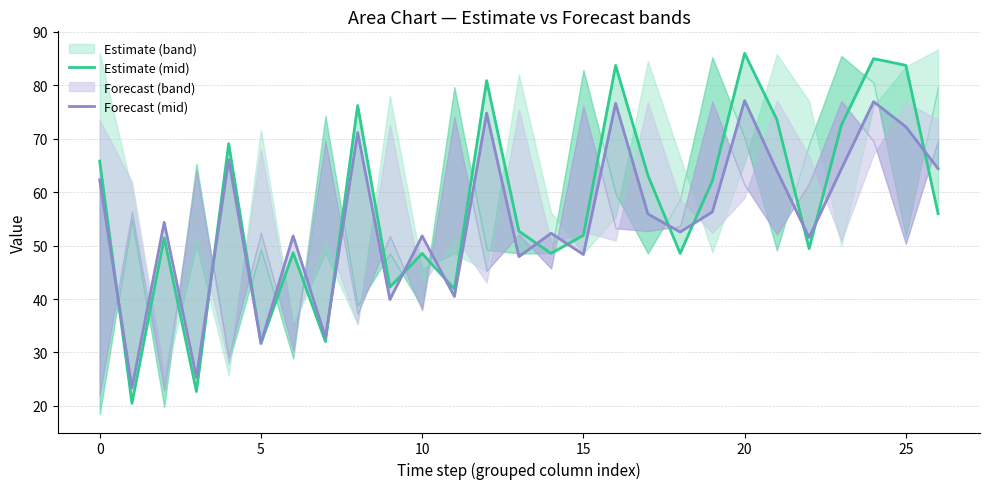

At which label is Forecast (mid) closest to 50?

22